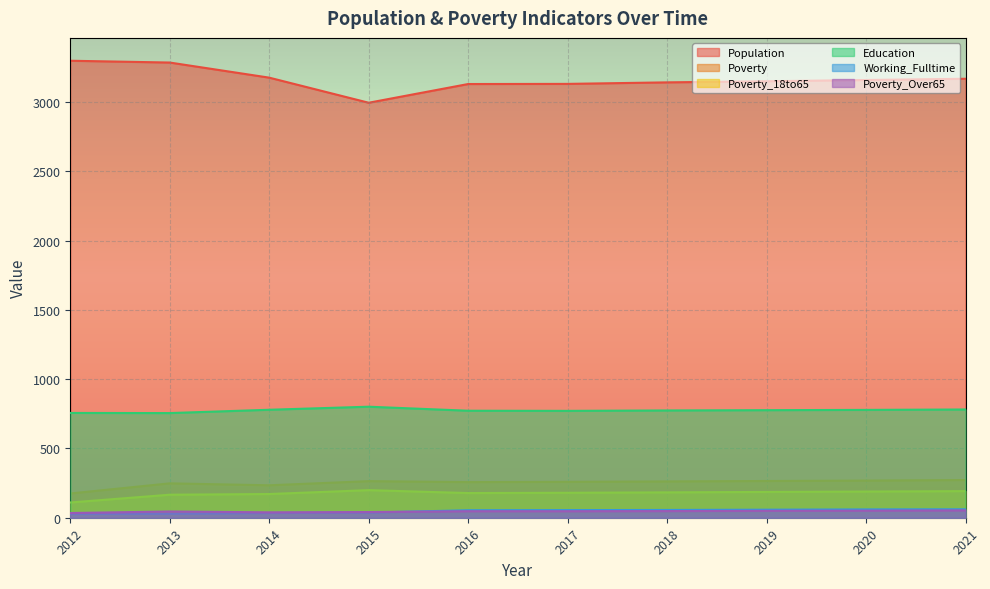

What is the highest value of the Poverty series?

272